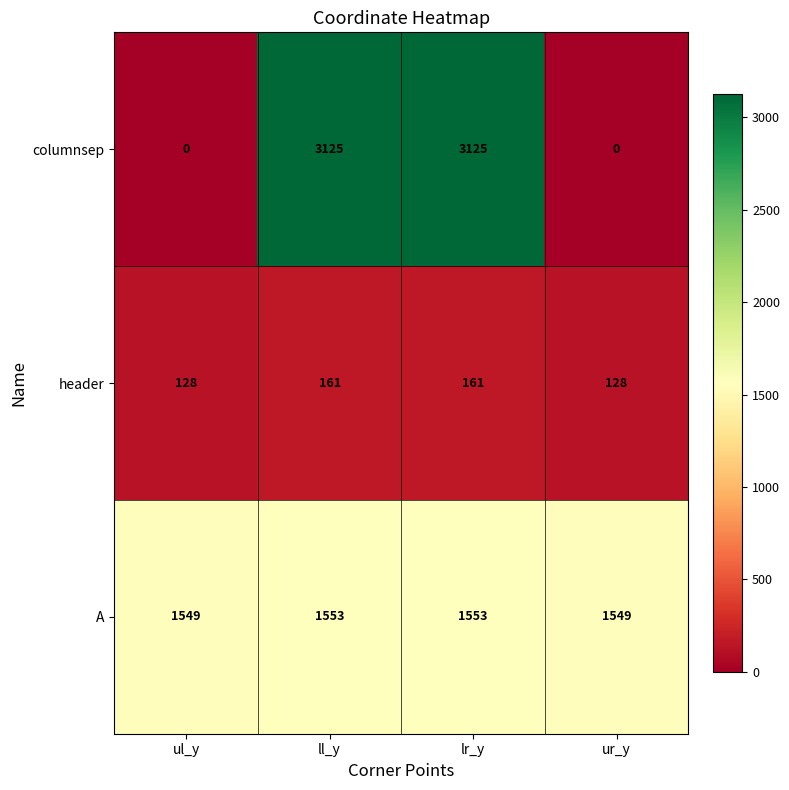

What is the lowest value of the A series?

1549